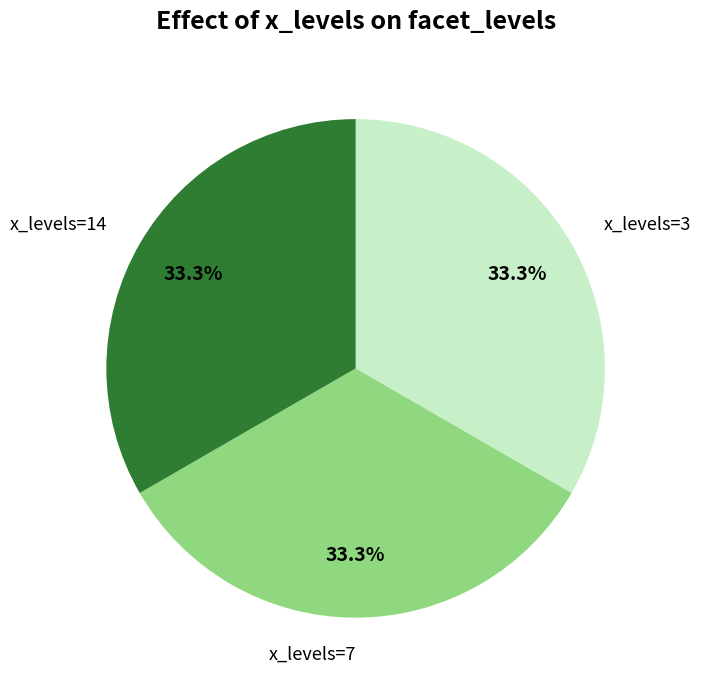

Is there a majority slice in this chart?

No